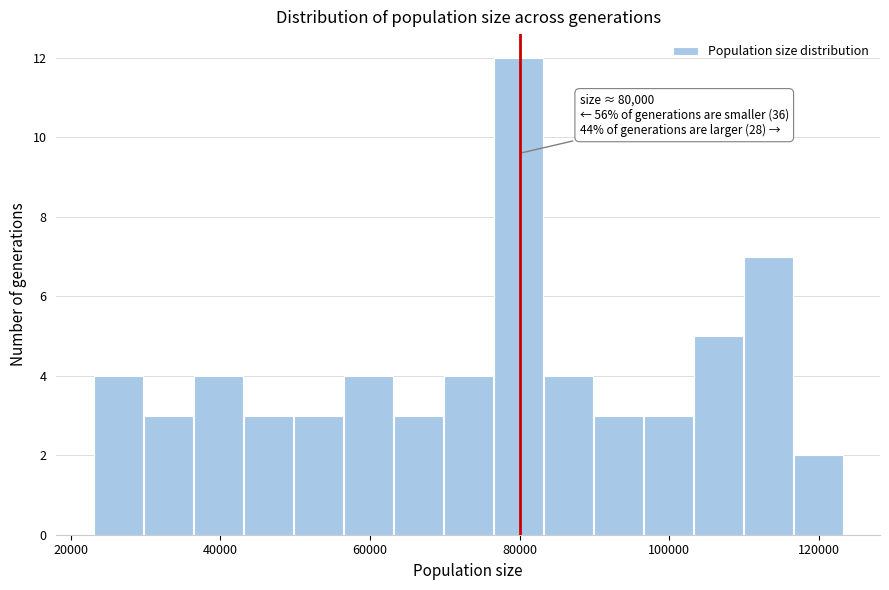

Read against the x-axis, roughly where is the centre of the tallest bar?

80000